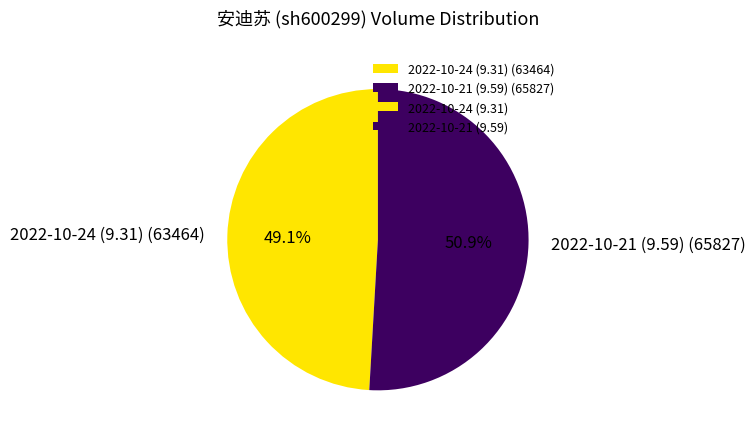

To the nearest percent, what is the average slice percentage?

50%